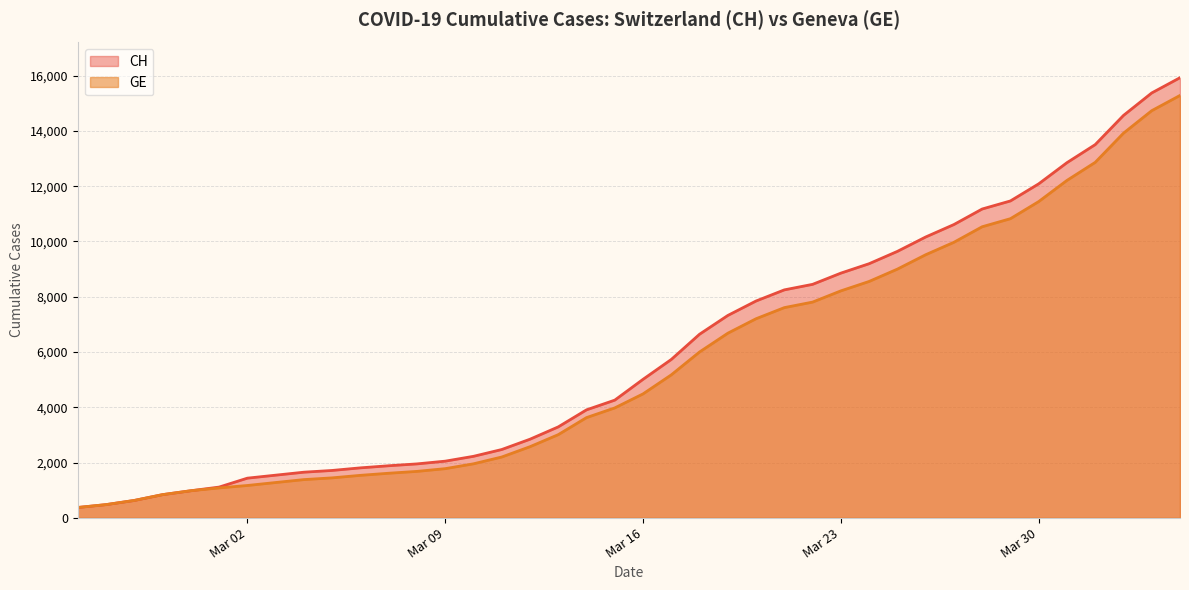

List the series in order of their peak value, lowest first.

GE, CH